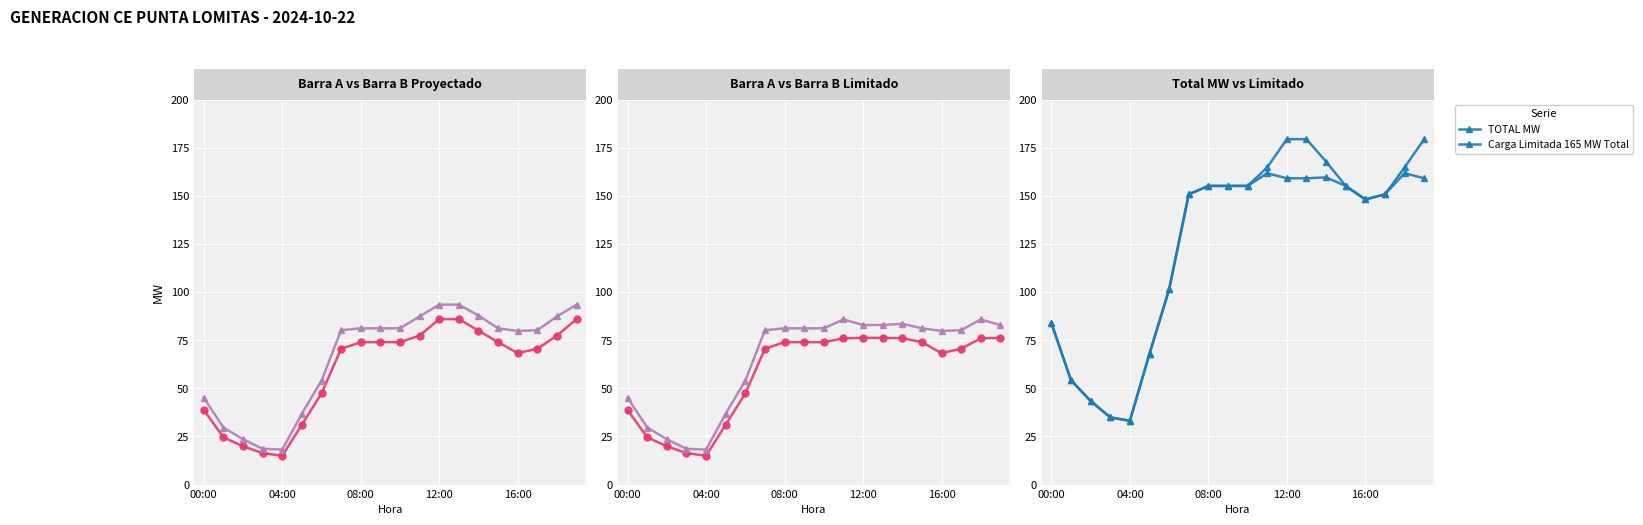

What position from the left is 08:00?

3